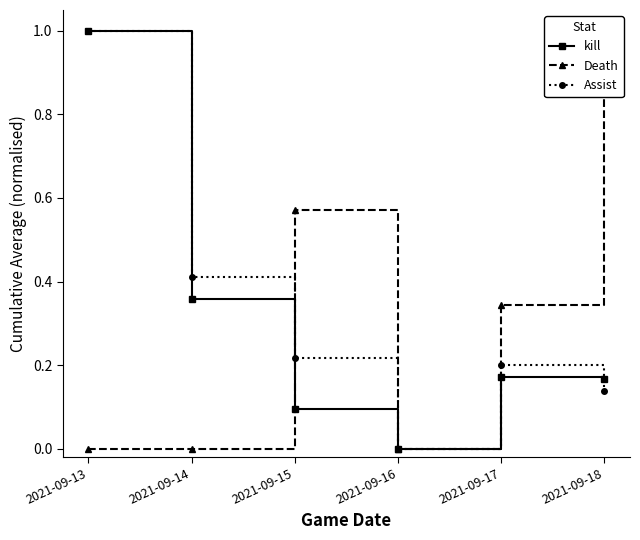

Where is kill nearest to the value 0?

2021-09-16